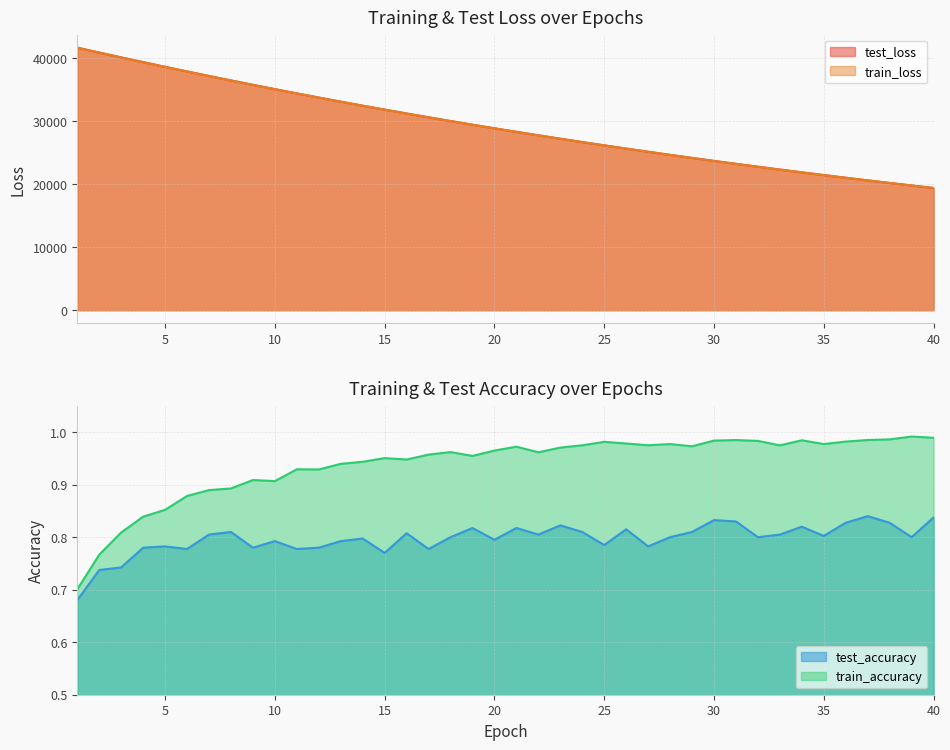

Between 22 and 4, which is larger?

4